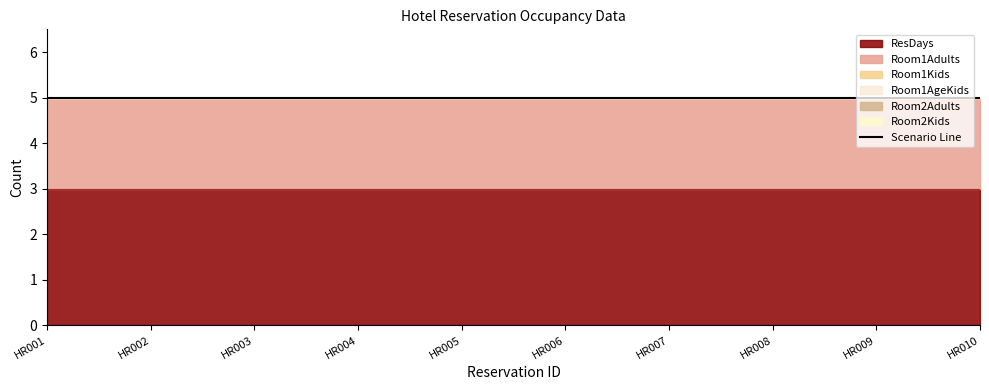

True or false: Room1Adults and Room1AgeKids intersect in this chart.

False